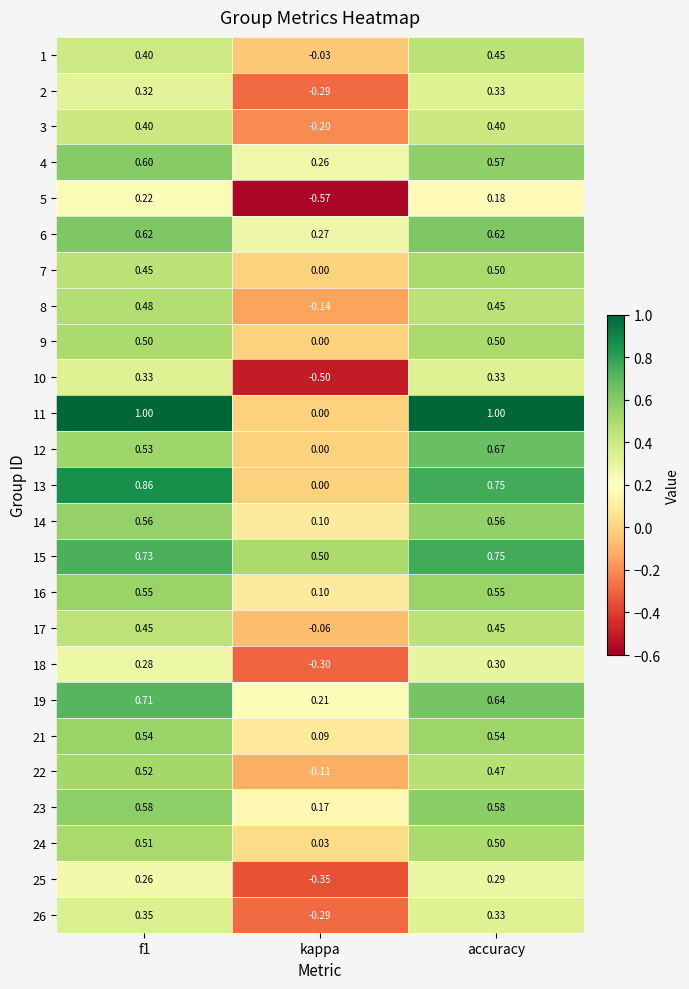

Count the number of data series in this chart.

25